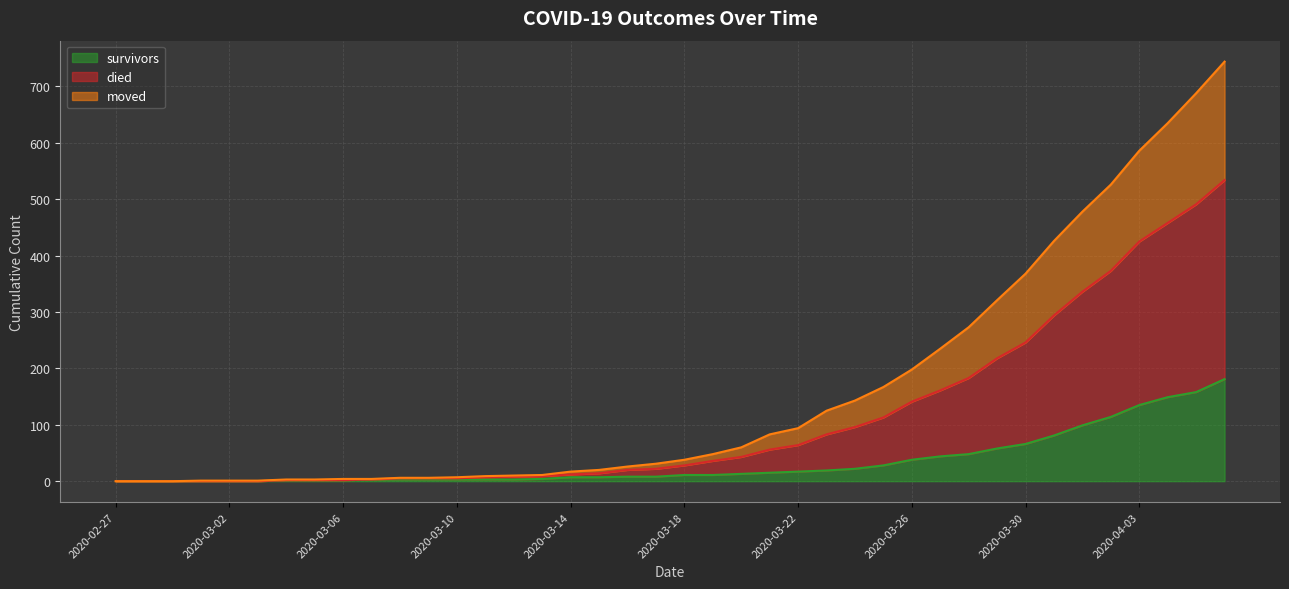

How many lines are shown in the chart?

3